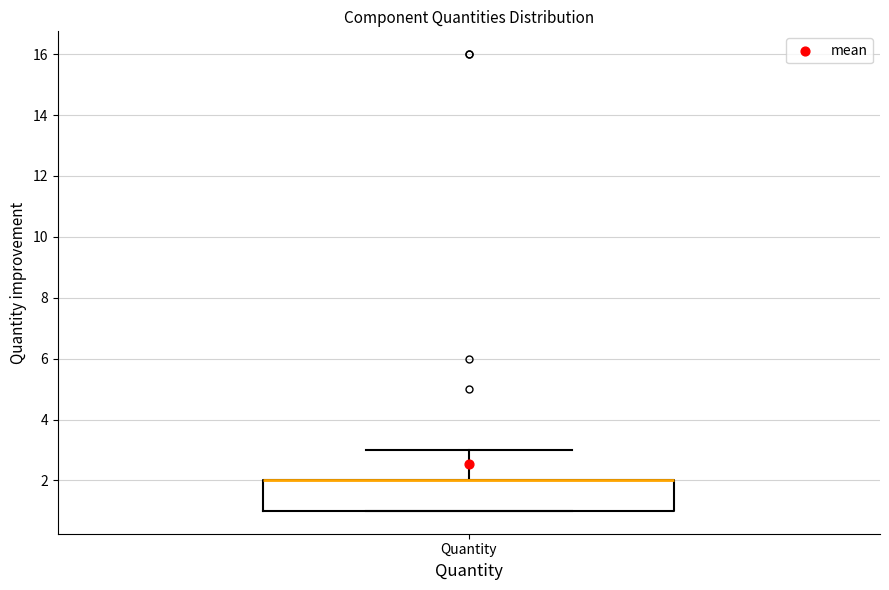

Where is the upper edge of the box for Quantity on the y-axis? The values are not printed on the chart, so give them approximately, as read against the axis.

2